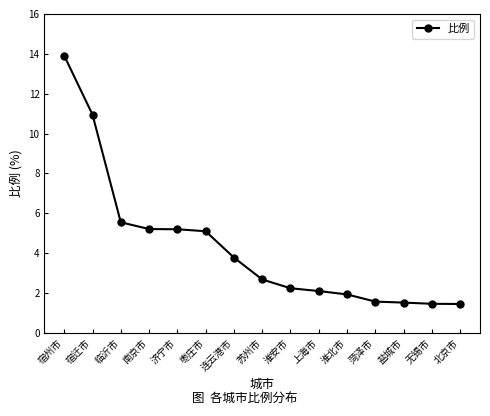

What is the label of the 7th point from the left?

连云港市